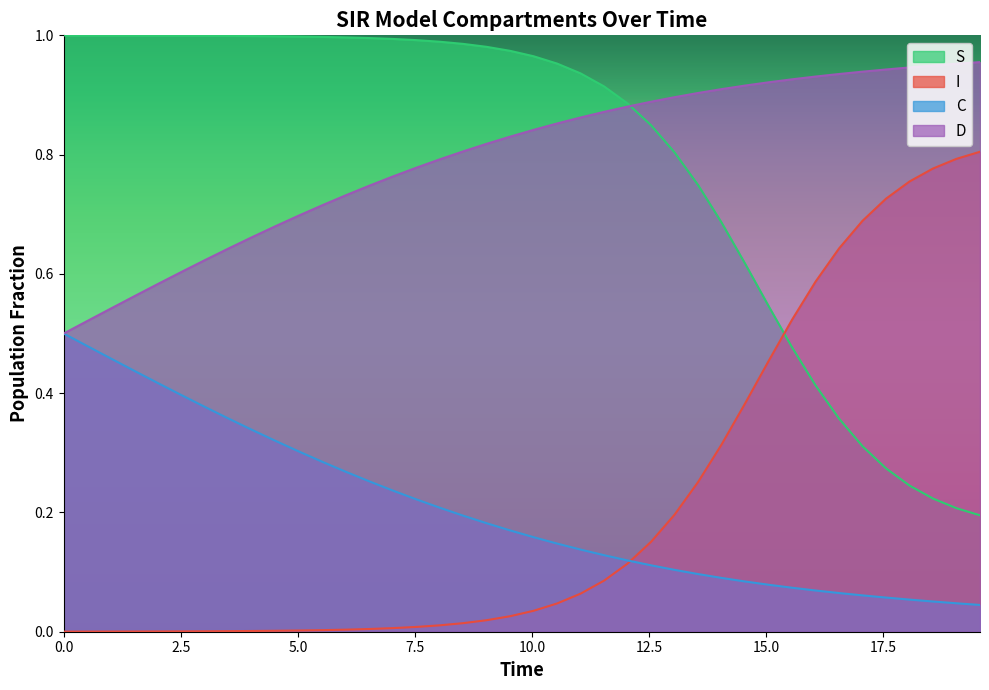

True or false: I and D cross at least once.

False